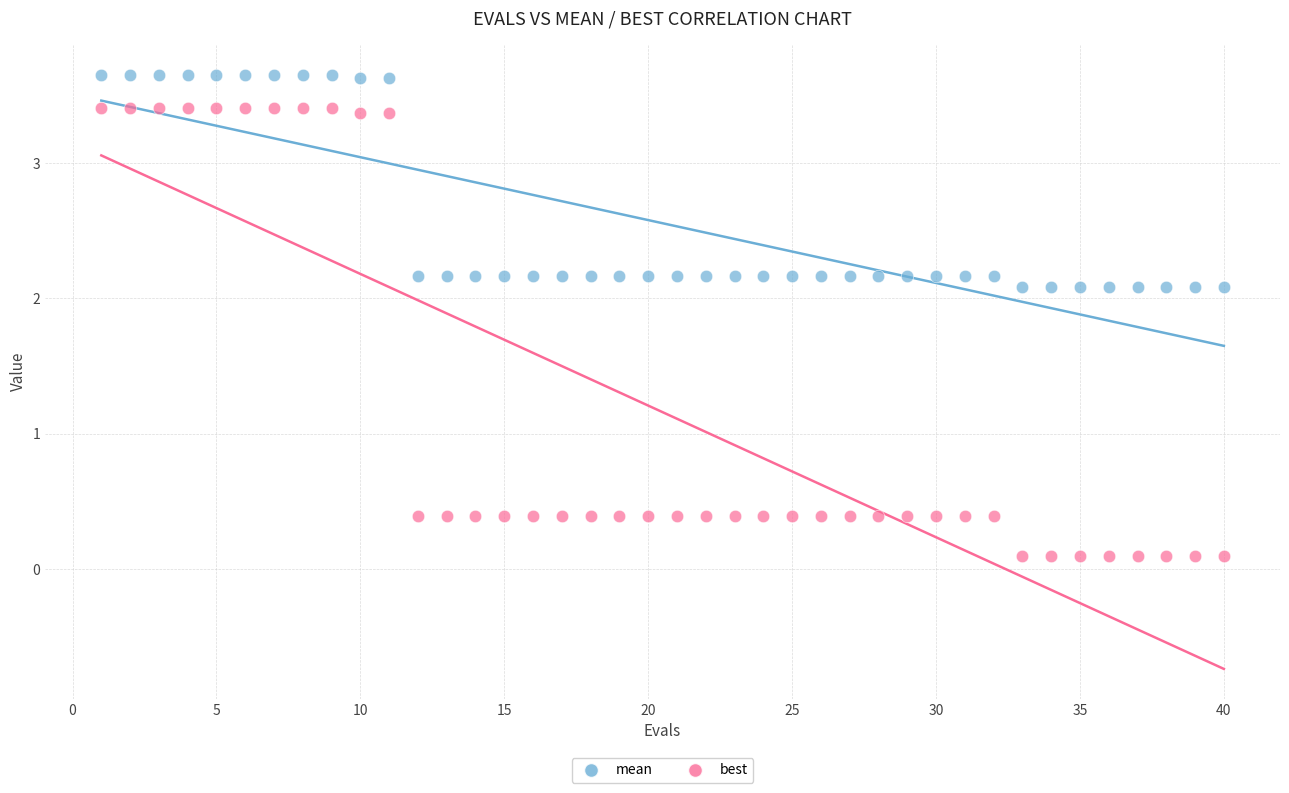

Which series has the widest spread of Y values?

best